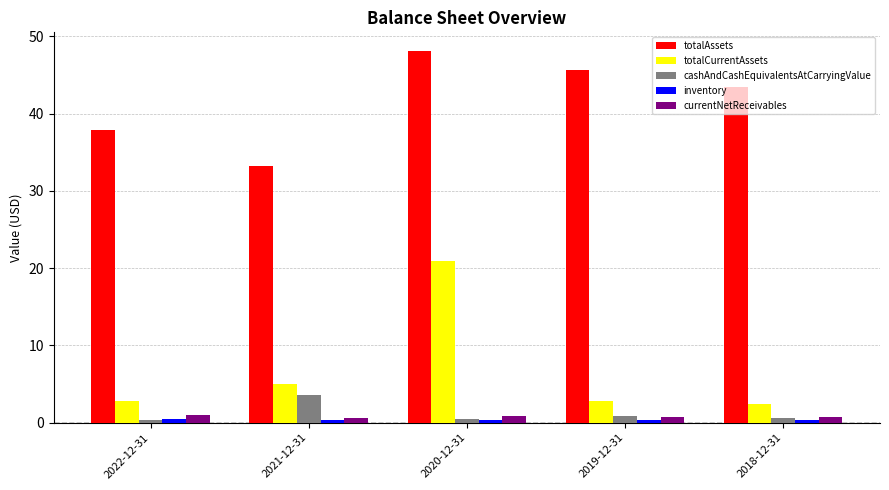

How many series are shown in this chart?

5